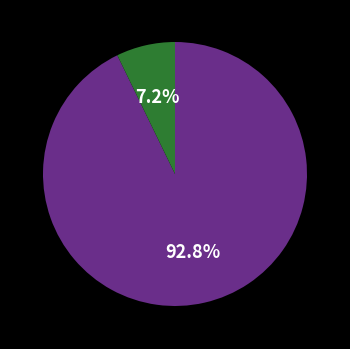

Does any single category account for the majority?

Yes